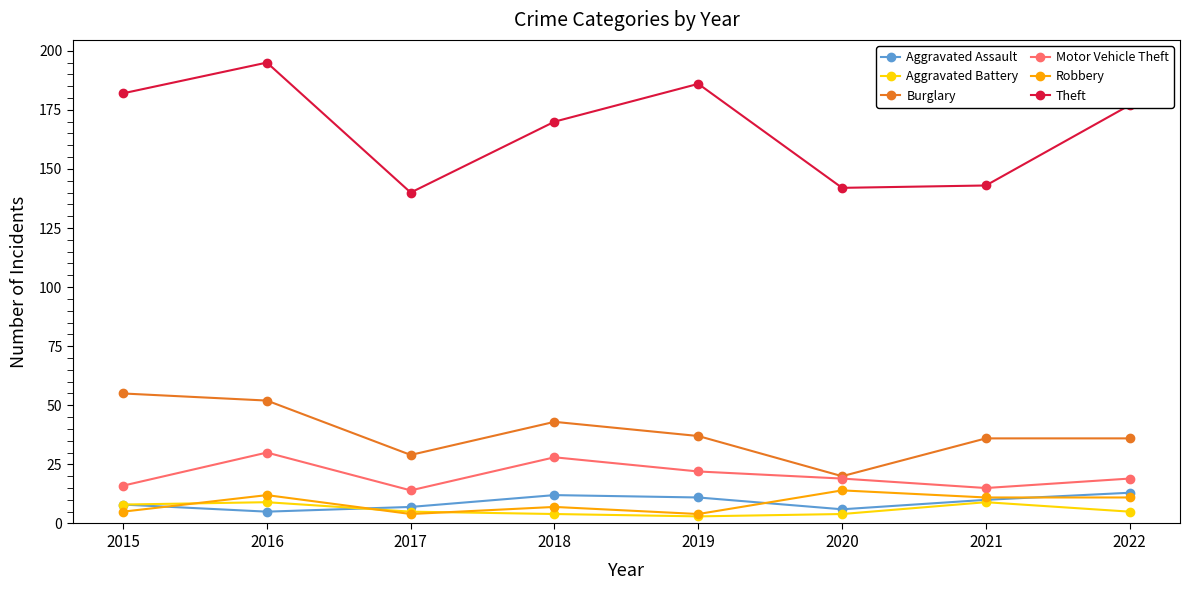

What is the value of the Burglary point at the 4th from the left?

43